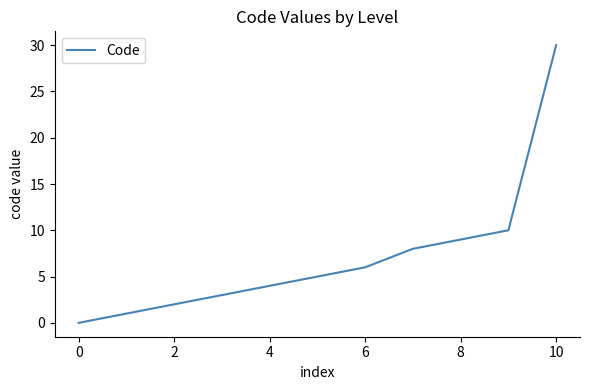

What is the difference between the maximum and minimum values?

30